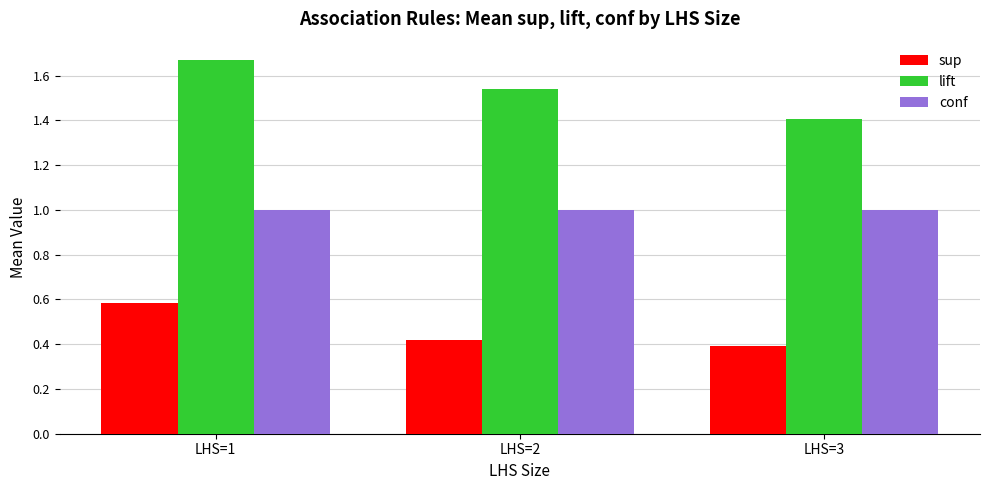

At how many categories does at least one series exceed 0?

3